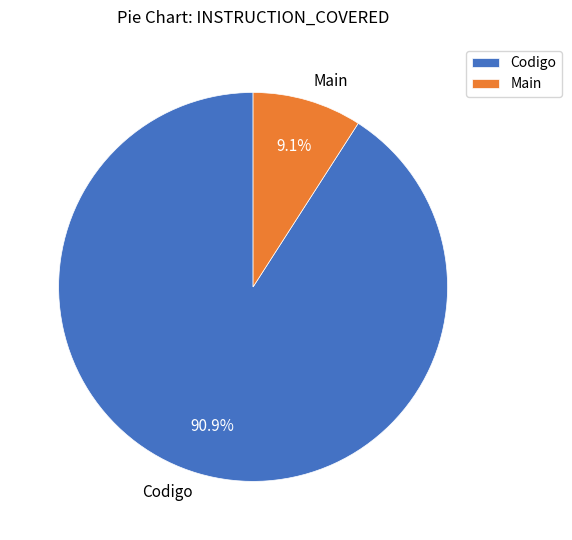

The Main slice represents 9% of the pie. True or false?

True